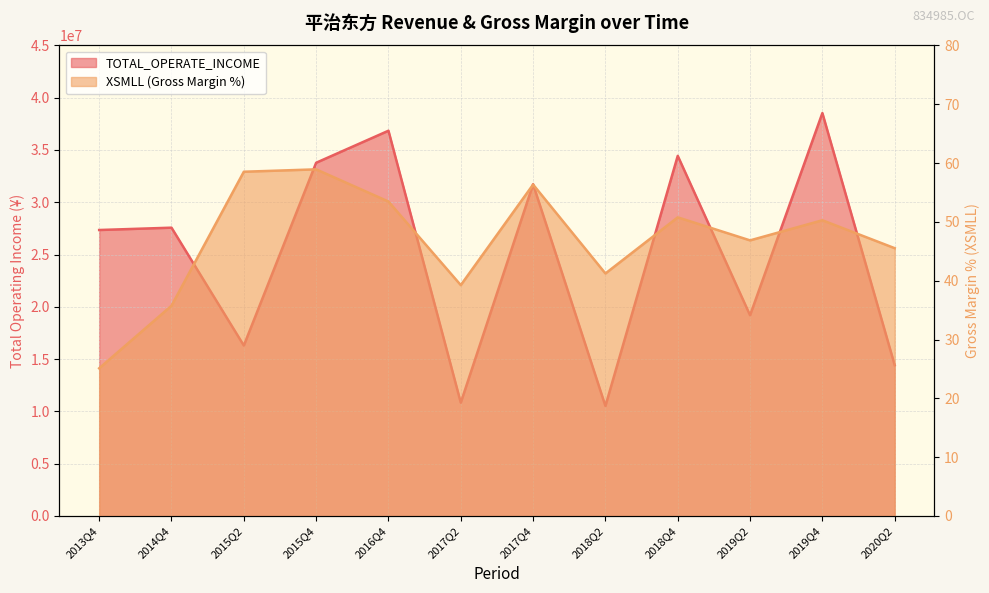

What position from the right is 2018Q4?

4